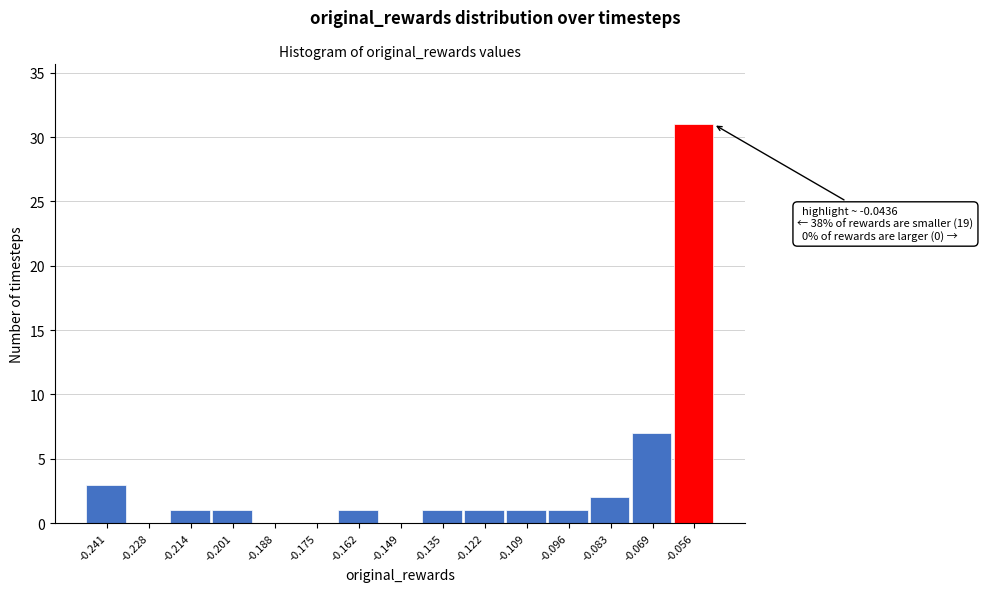

Reading left to right, list all the values displayed in this chart.

-0.241=3	-0.228=0	-0.214=1	-0.201=1	-0.188=0	-0.175=0	-0.162=1	-0.149=0	-0.135=1	-0.122=1	-0.109=1	-0.096=1	-0.083=2	-0.069=7	-0.056=31